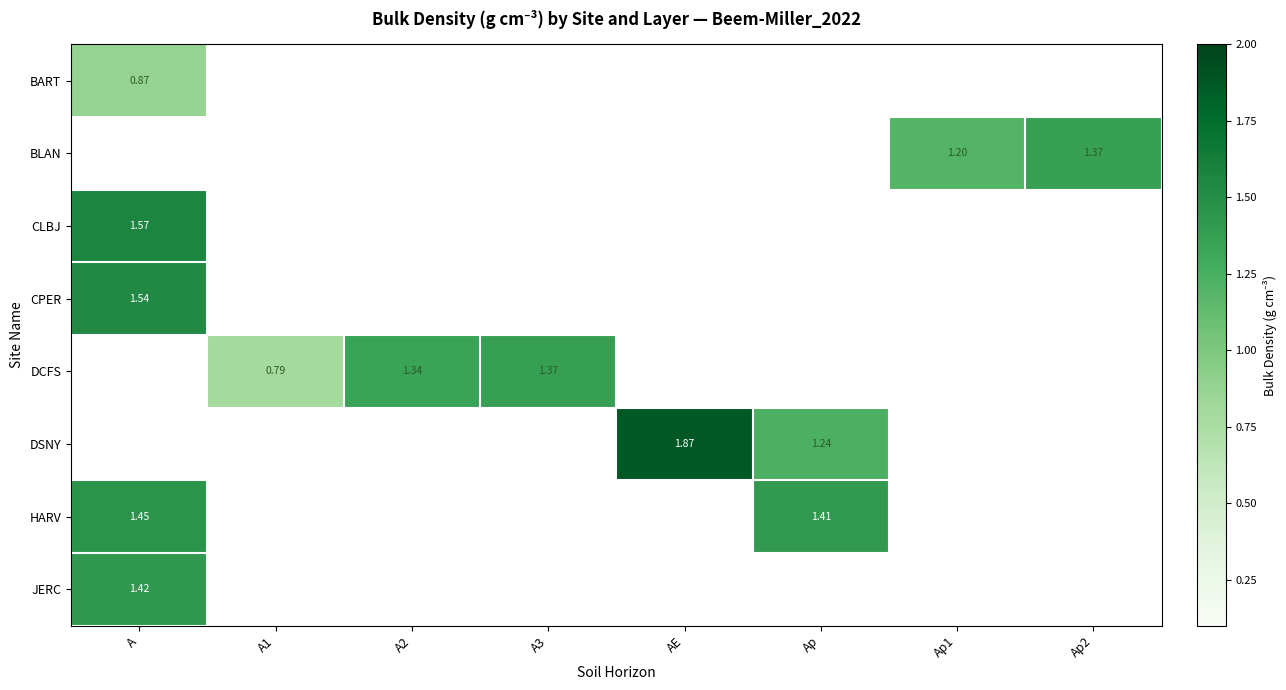

How many distinct data groups are displayed?

8